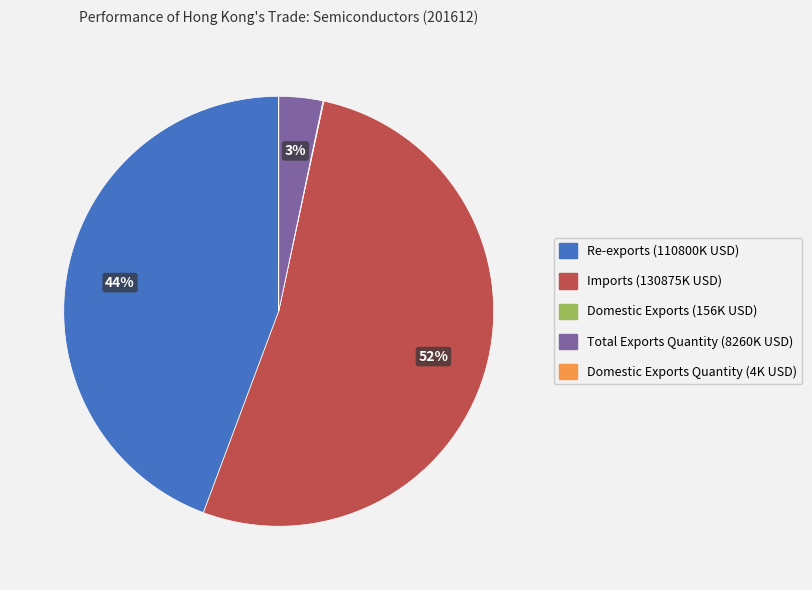

To the nearest percent, what is the average slice percentage?

20%